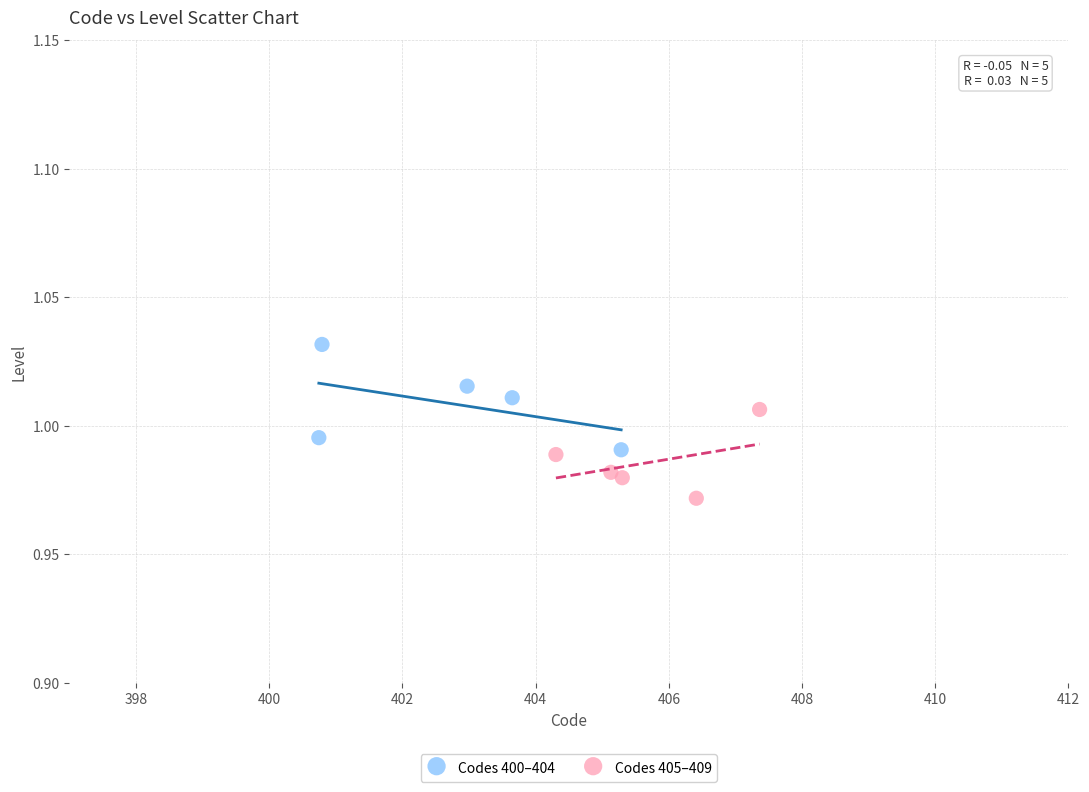

Which series contains the lowest Y value?

Codes 405–409